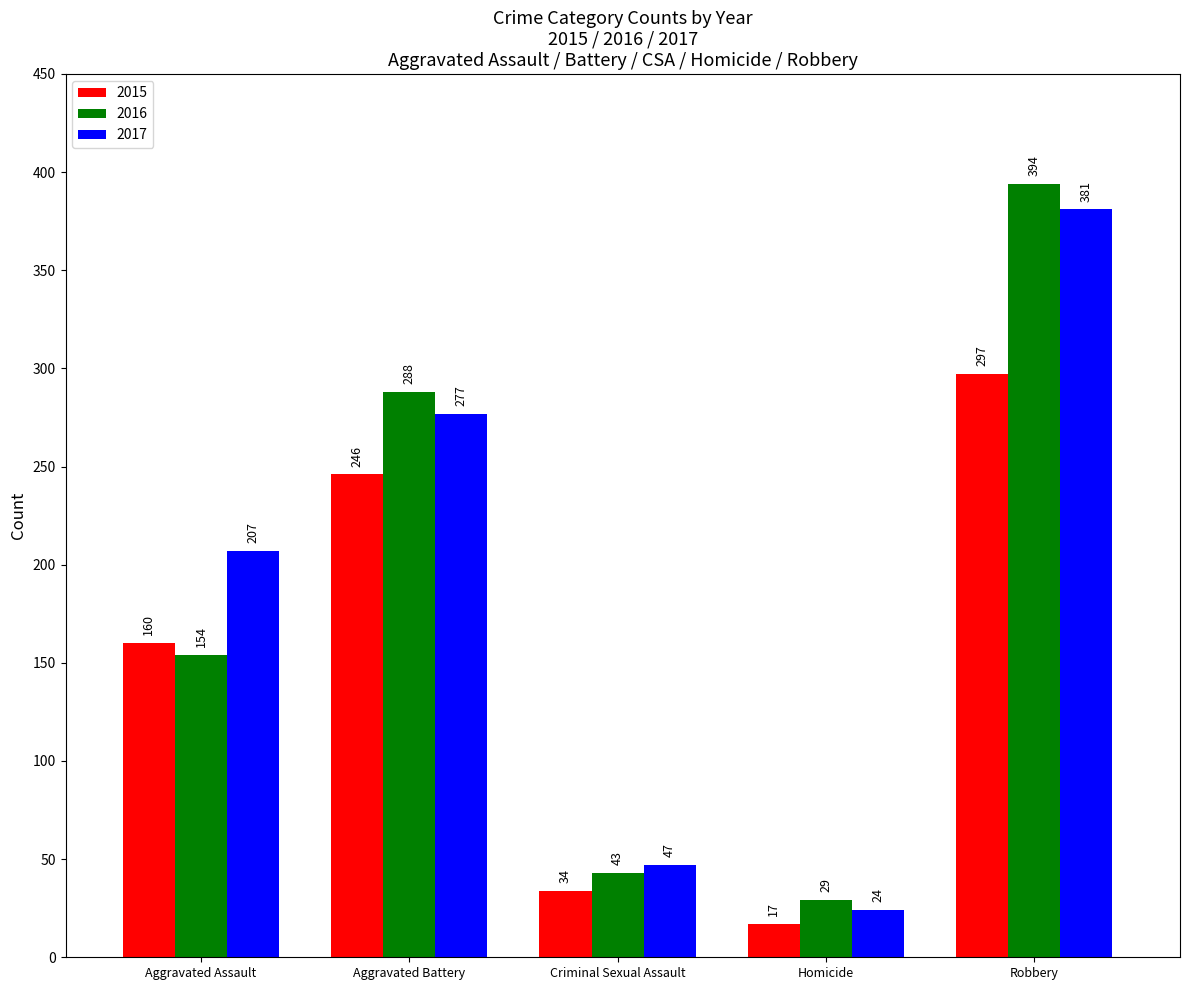

Read the 2015 value at Aggravated Assault, to the nearest 10.

160